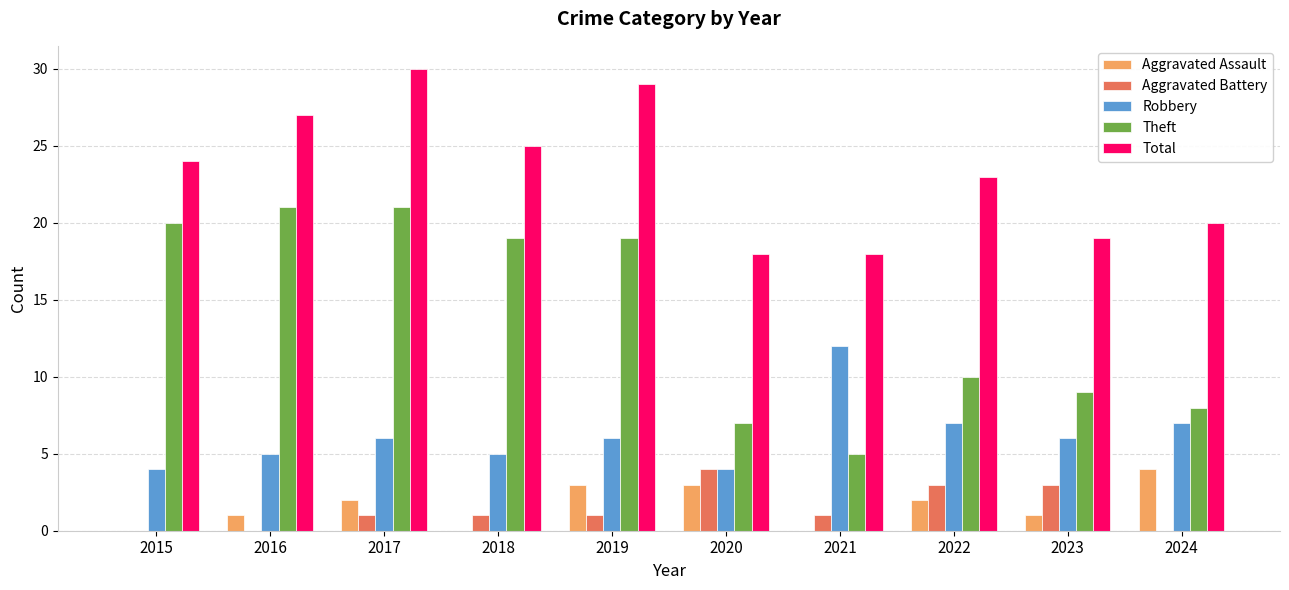

Are the bars horizontal?

No